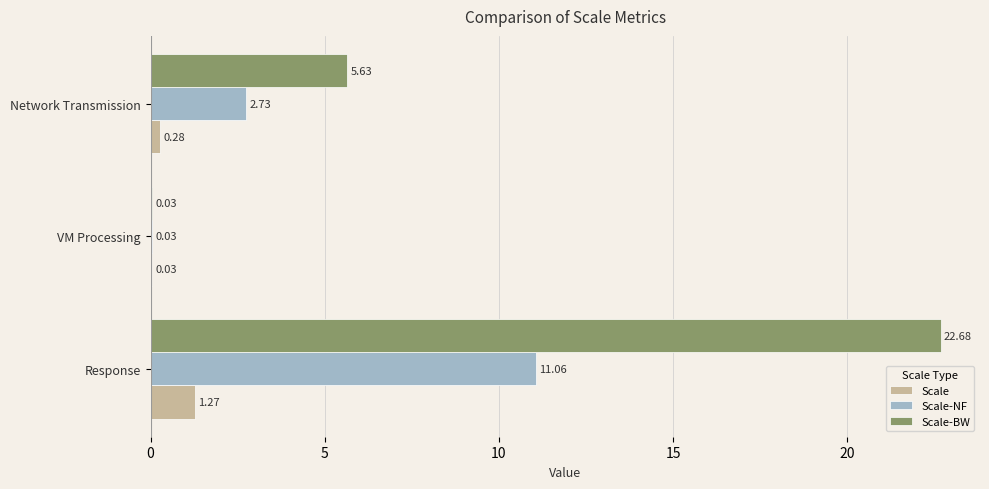

Between VM Processing and Network Transmission, which series saw the biggest shift?

Scale-BW